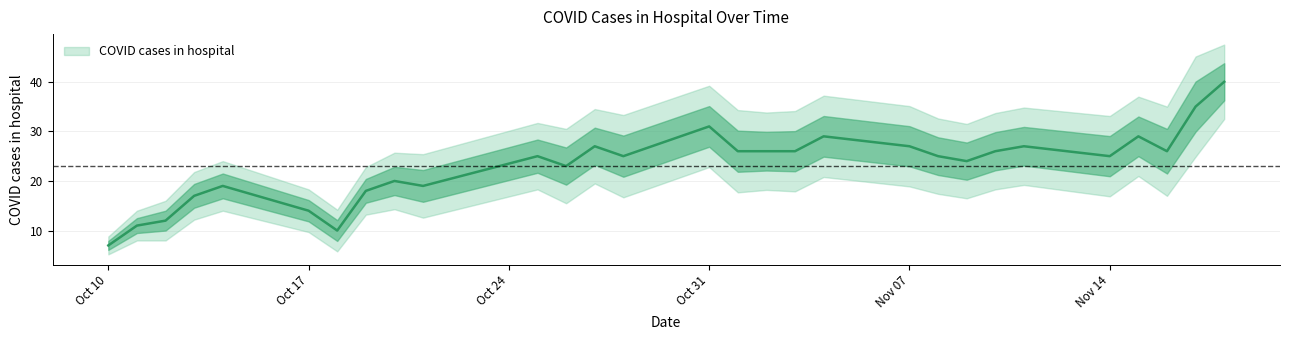

True or false: the data has more than 0 interior local peaks.

True